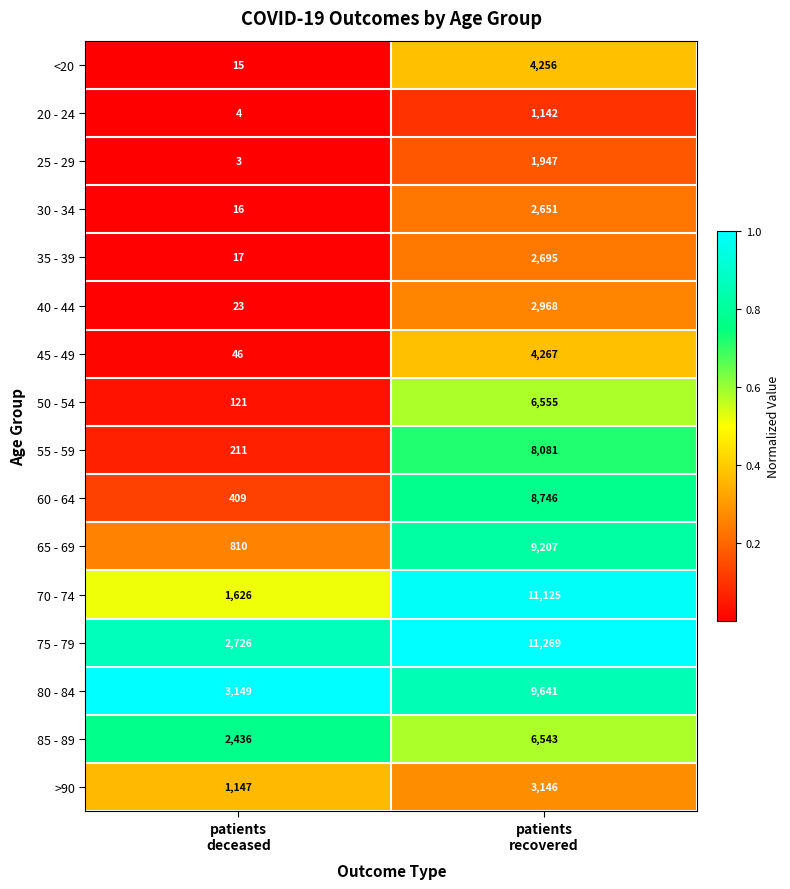

Which series has the largest range (max minus min)?

70 - 74